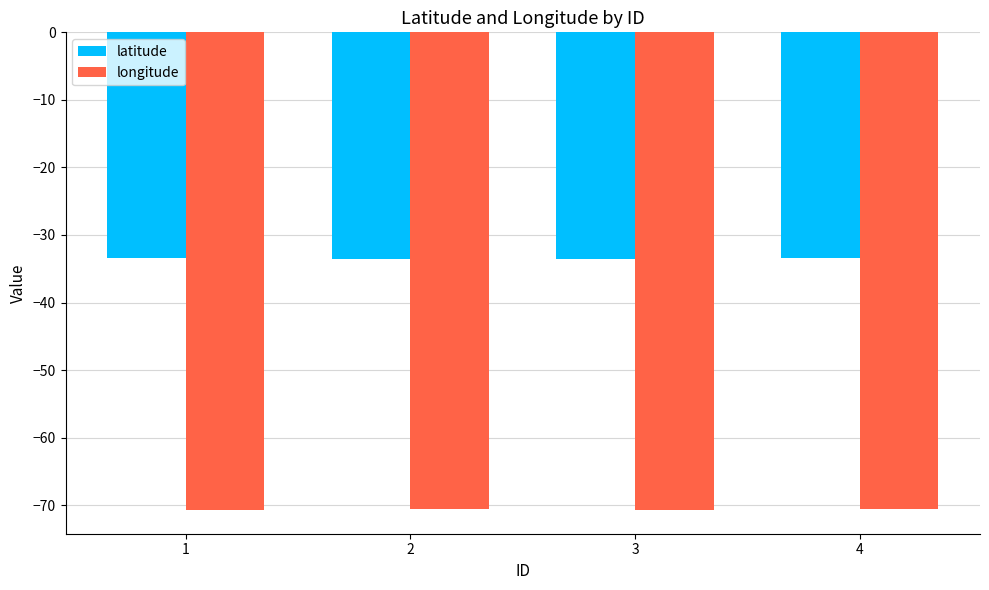

What is the difference between the maximum and minimum values in the latitude series?

0.1